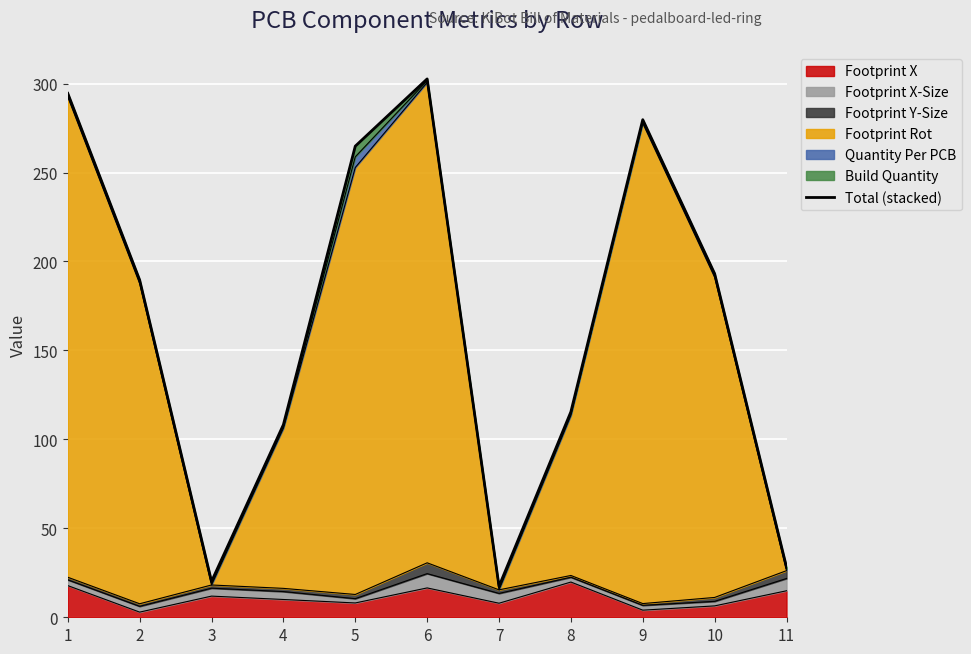

What is the smallest value displayed?

17.4